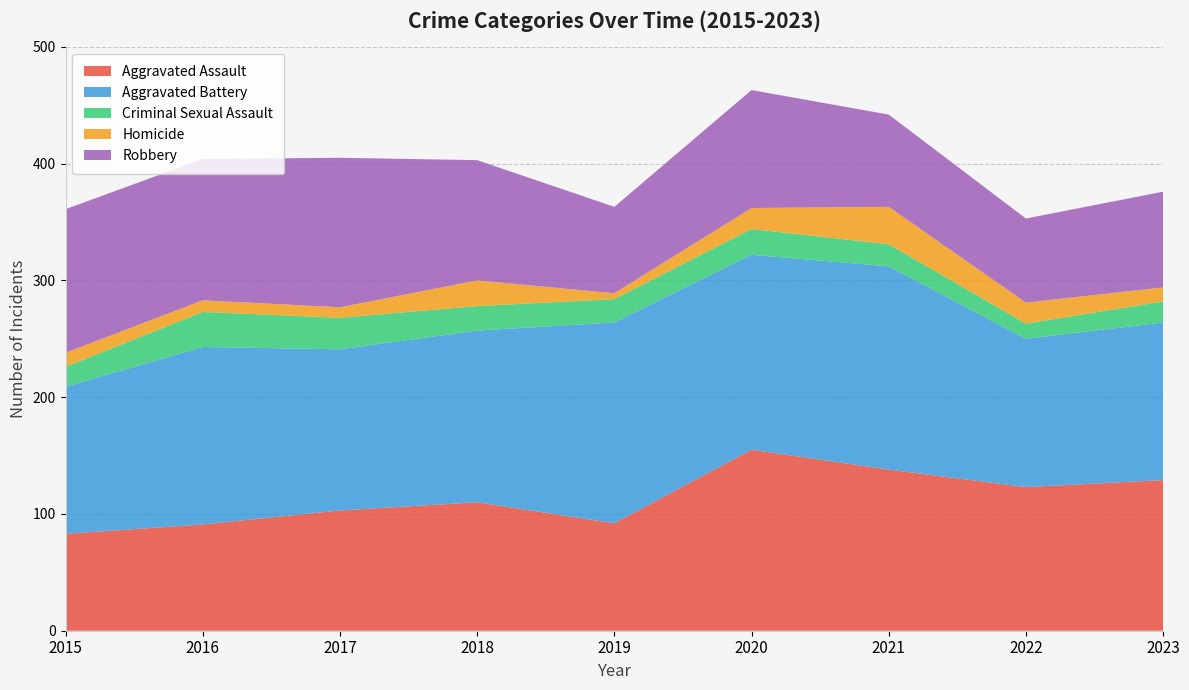

Reading left to right, what are all the values shown in this chart?

Aggravated Assault: 2015=83	2016=91	2017=103	2018=110	2019=92	2020=155	2021=138	2022=123	2023=129
Aggravated Battery: 2015=126	2016=152	2017=138	2018=147	2019=172	2020=167	2021=174	2022=127	2023=135
Criminal Sexual Assault: 2015=17	2016=30	2017=27	2018=21	2019=20	2020=22	2021=19	2022=13	2023=18
Homicide: 2015=12	2016=10	2017=9	2018=22	2019=5	2020=18	2021=32	2022=18	2023=12
Robbery: 2015=123	2016=121	2017=128	2018=103	2019=74	2020=101	2021=79	2022=72	2023=82